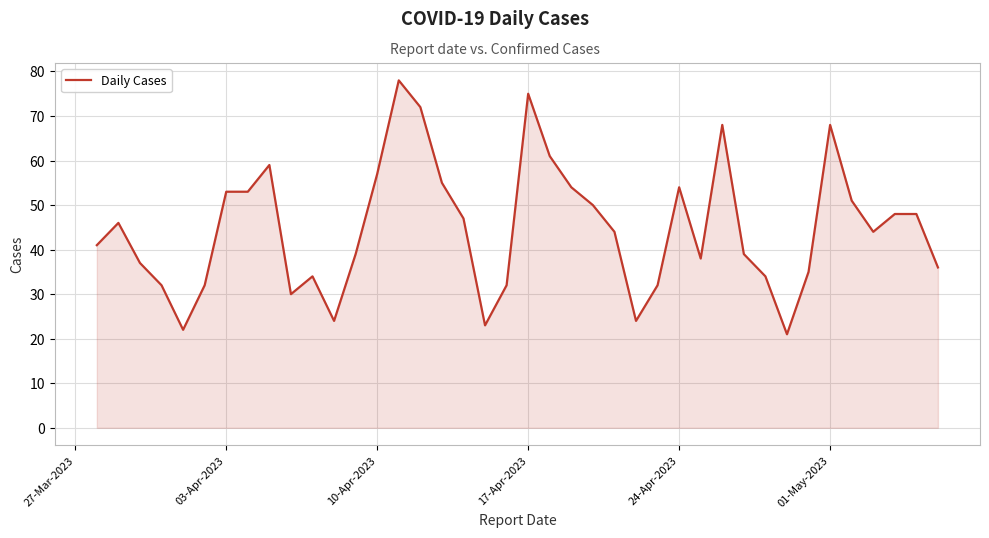

What is the smallest value displayed?

21